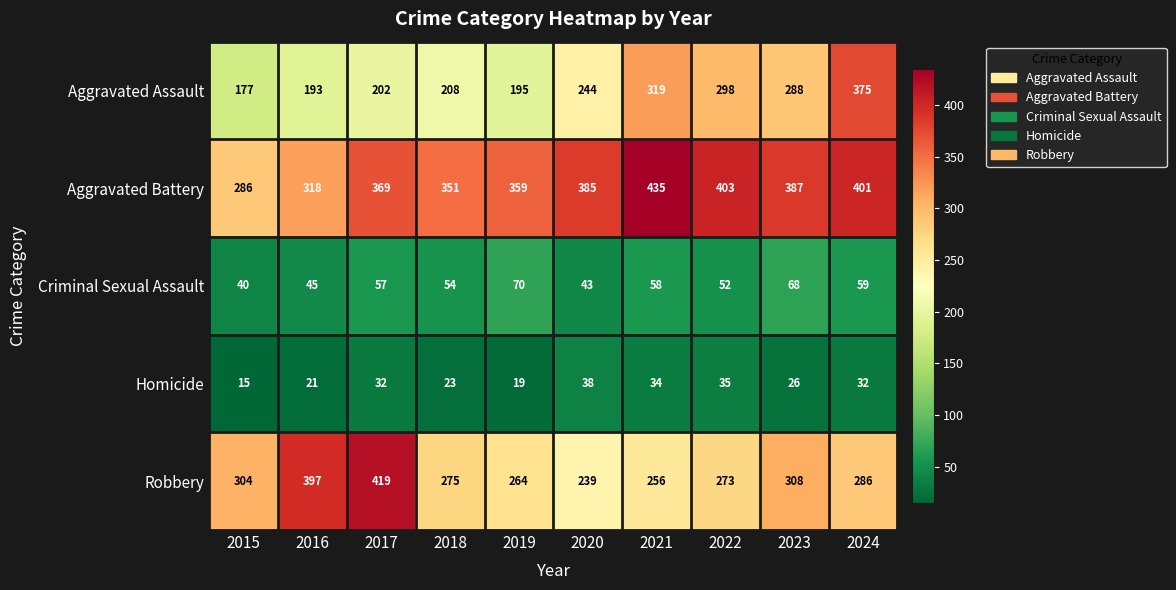

Which series has the widest spread of values?

Aggravated Assault